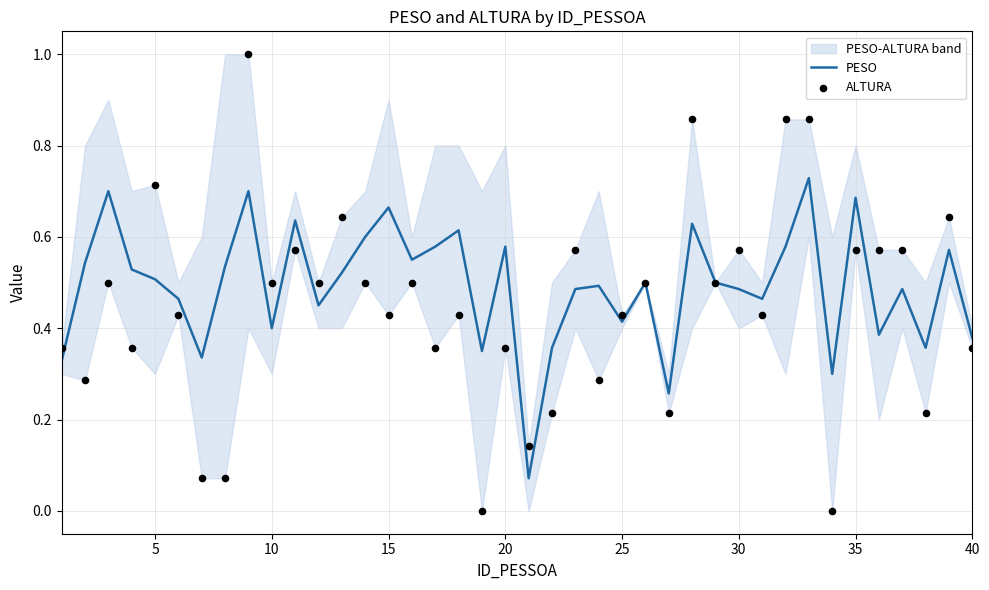

Which series has the largest total across all categories?

PESO